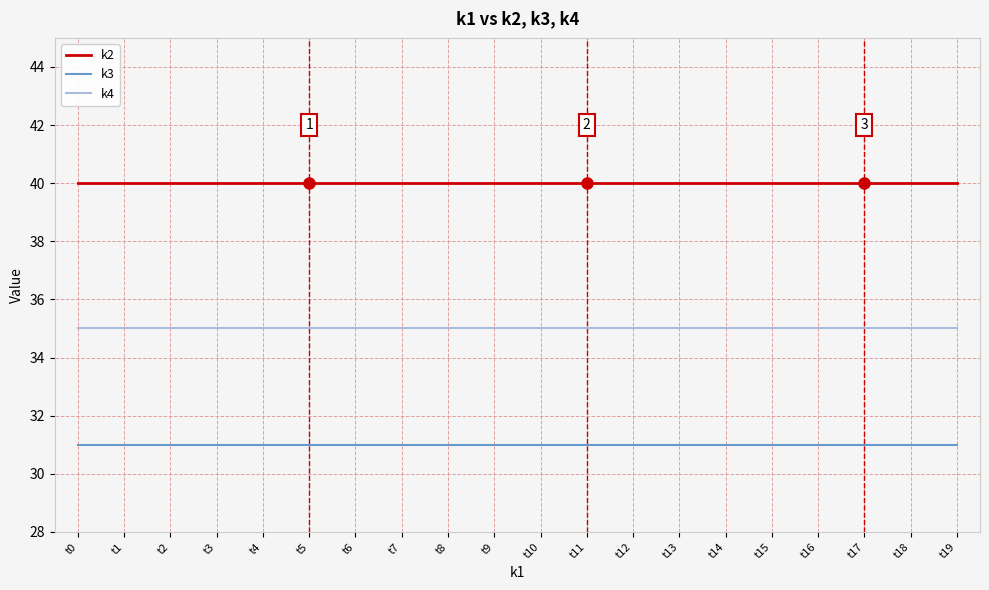

True or false: k4 and k2 intersect in this chart.

False